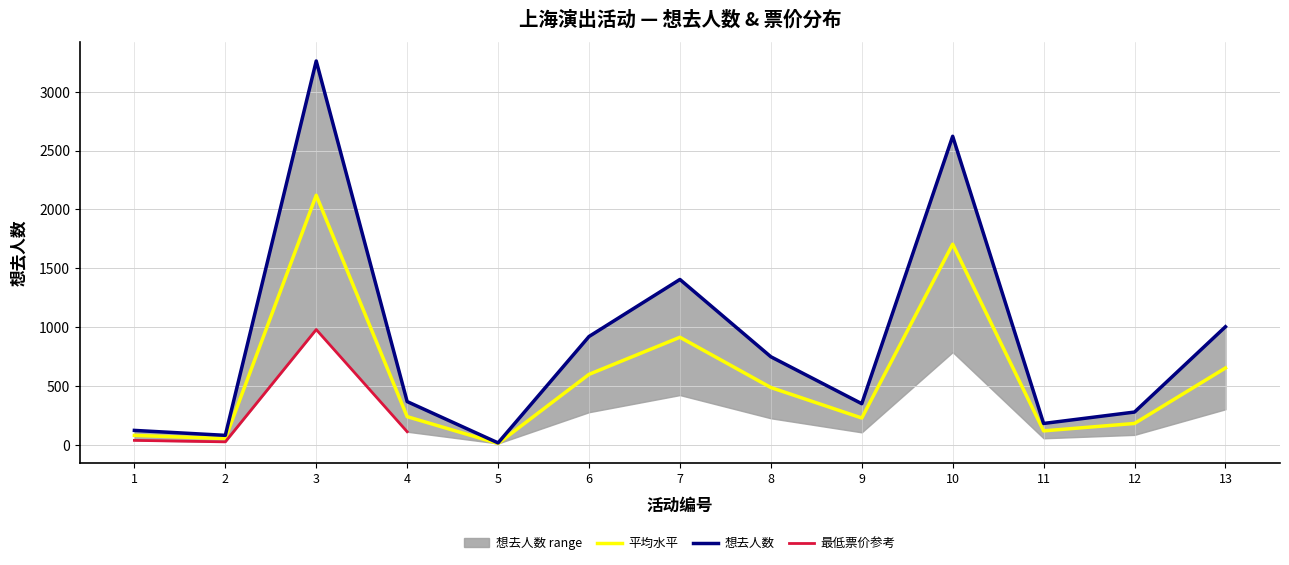

Is it true that the value at 4 is 421.5?

False